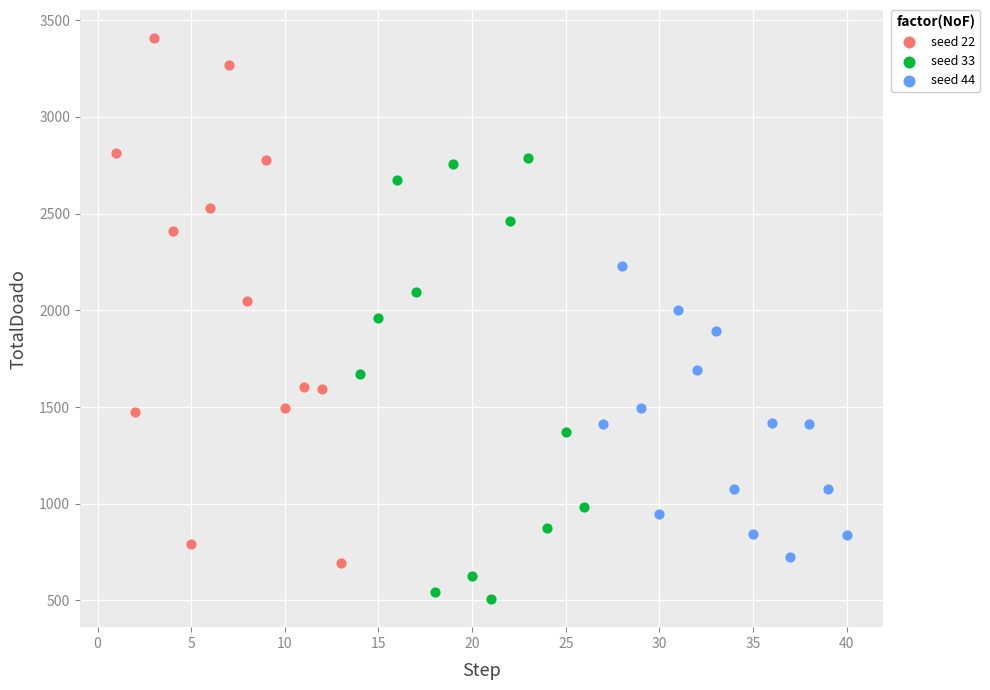

Which series contains the lowest Y value?

seed 33